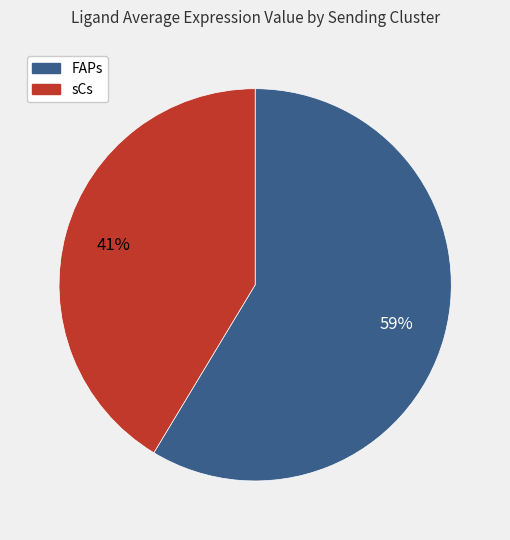

Rank the categories by value from highest to lowest.

FAPs, sCs